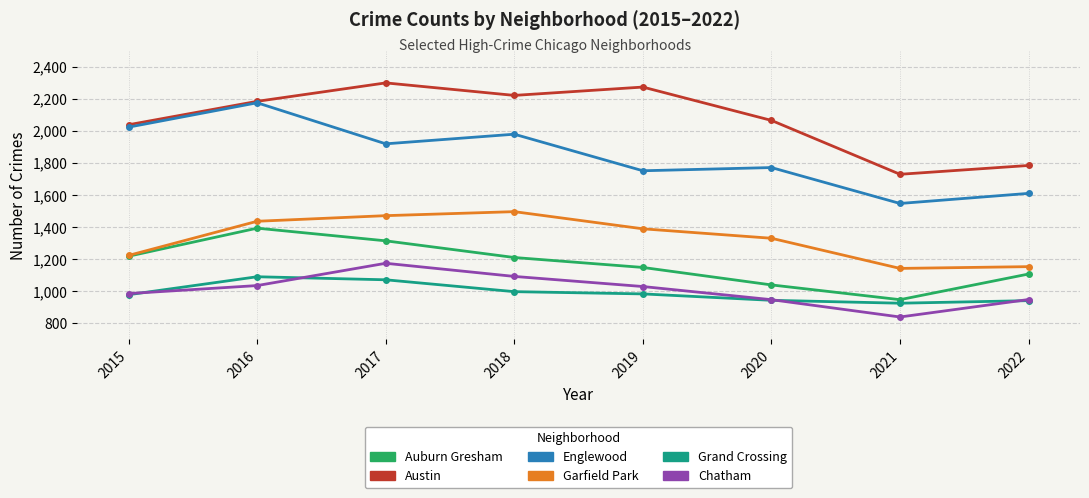

How many lines are shown in the chart?

6